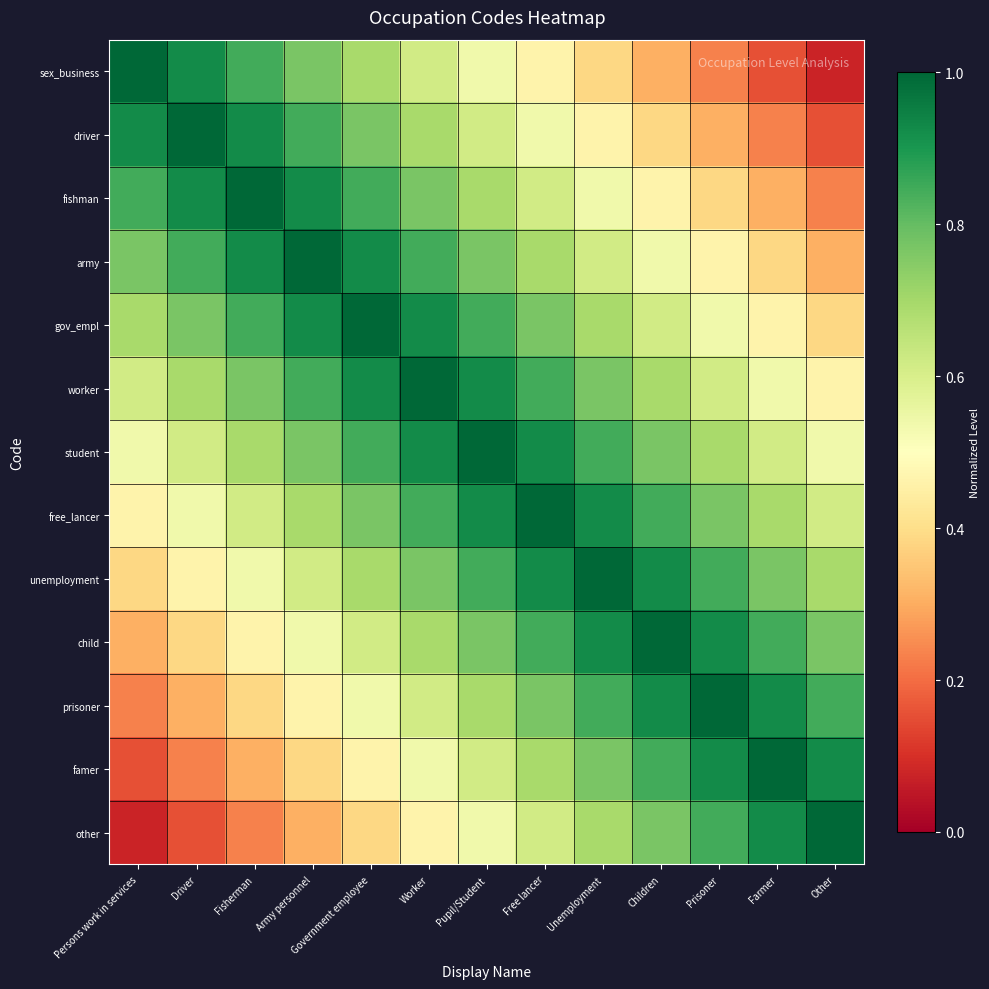

Which series has the widest spread of values?

sex_business